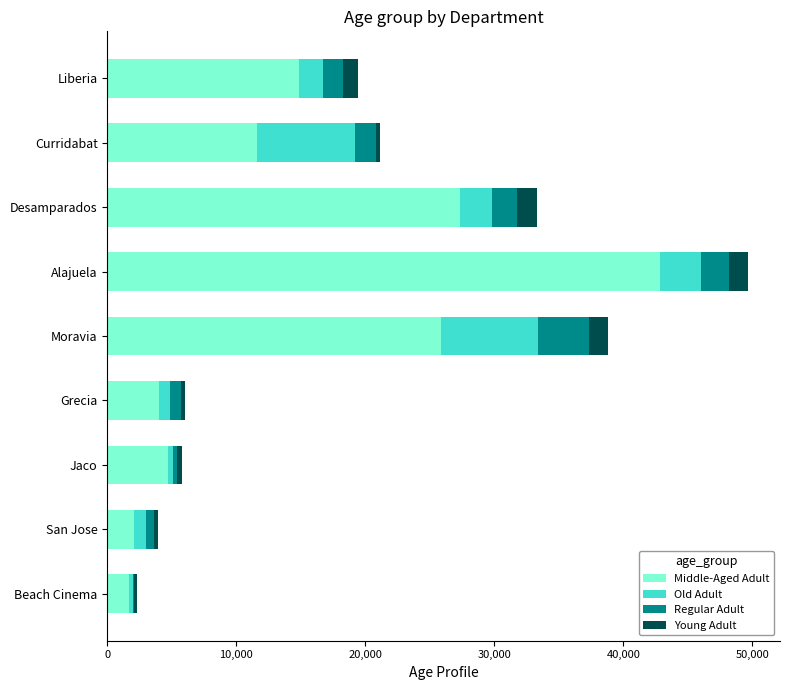

At which category is the sum across all series the highest?

Alajuela